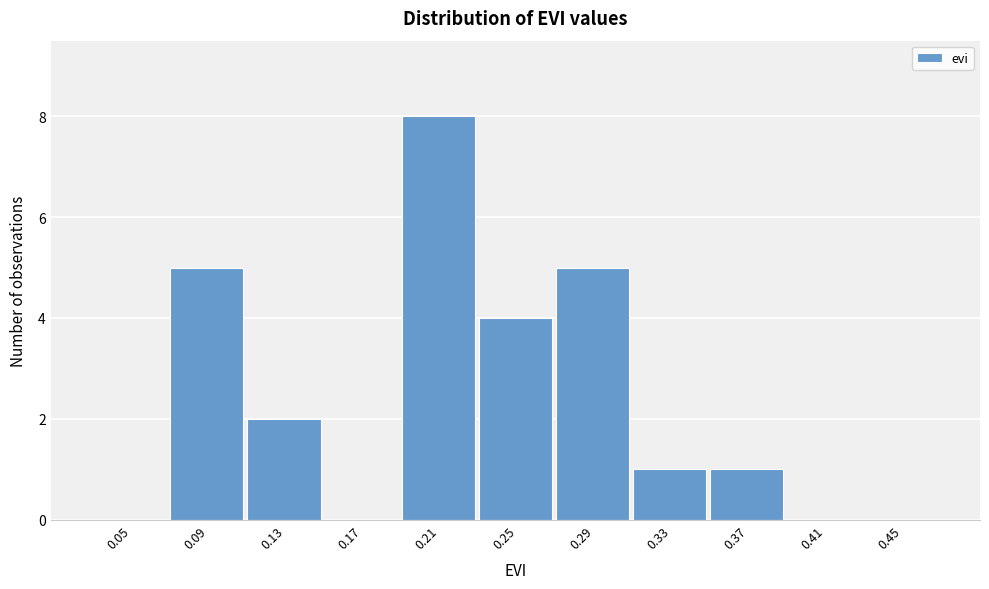

Reading right to left, transcribe all the data shown in this chart.

0.45=0	0.41=0	0.37=1	0.33=1	0.29=5	0.25=4	0.21=8	0.17=0	0.13=2	0.09=5	0.05=0